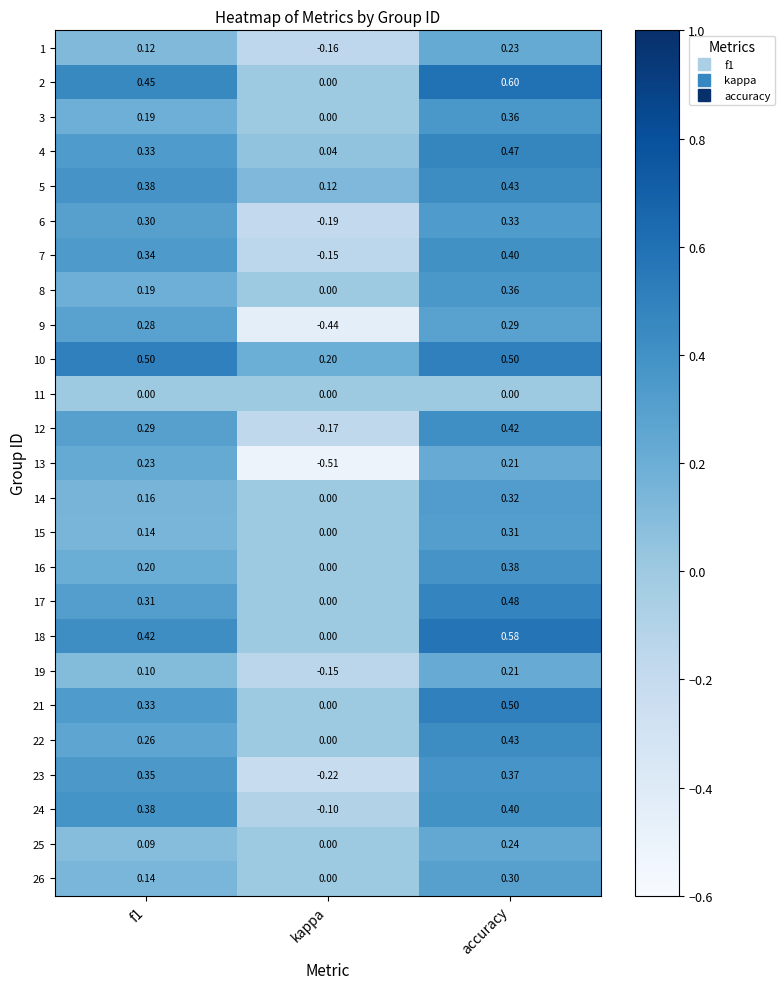

Is the value of 21 at kappa greater than the value of 23 at f1?

No